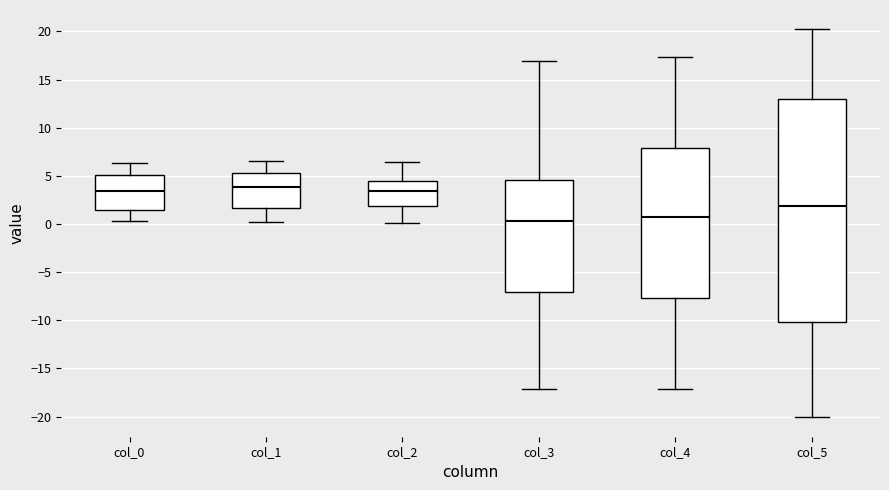

Where is the lower edge of the box for col_1 on the y-axis? The values are not printed on the chart, so give them approximately, as read against the axis.

1.5